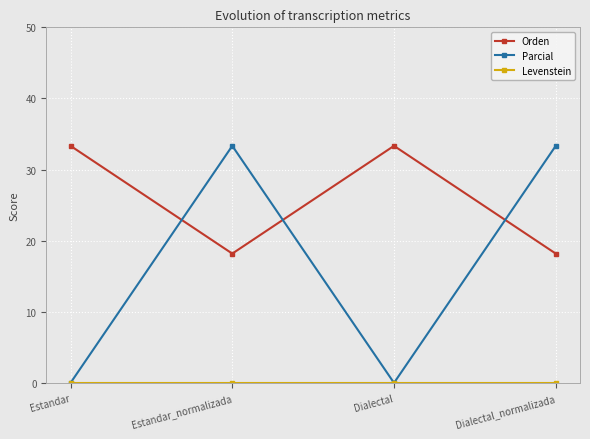

What is the label of the 3rd point from the right?

Estandar_normalizada